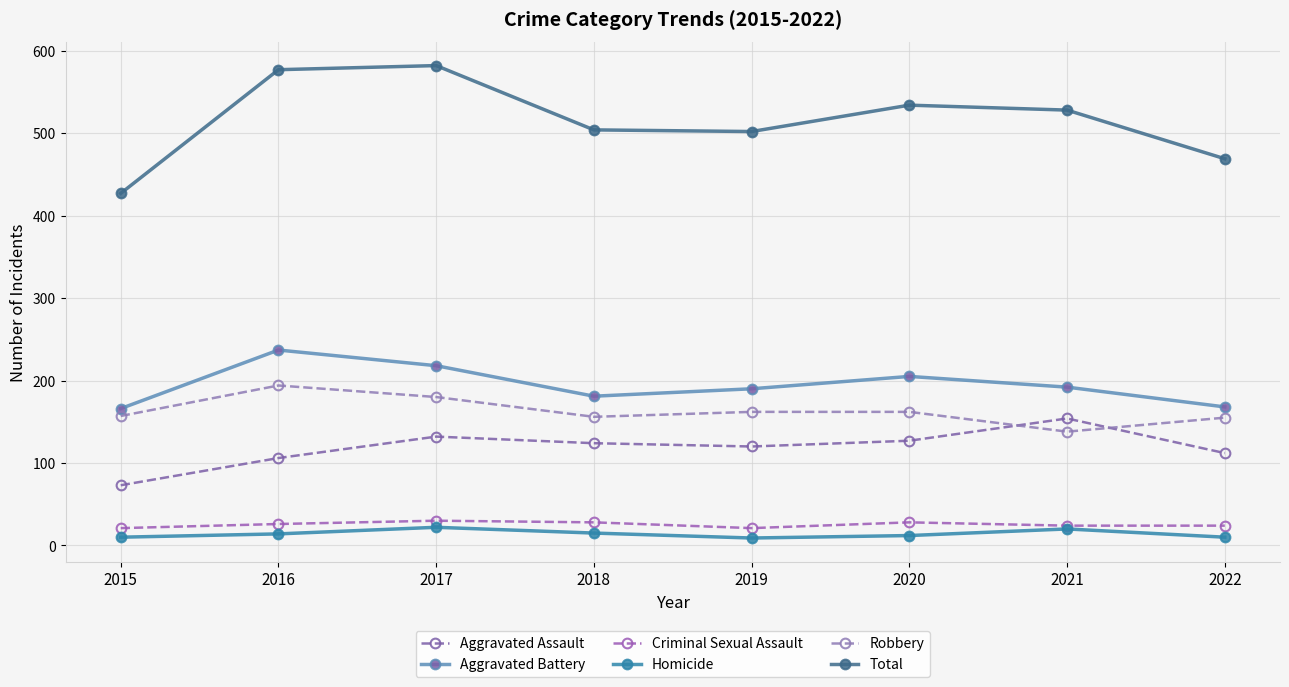

What is the sum of all Total values?

4123